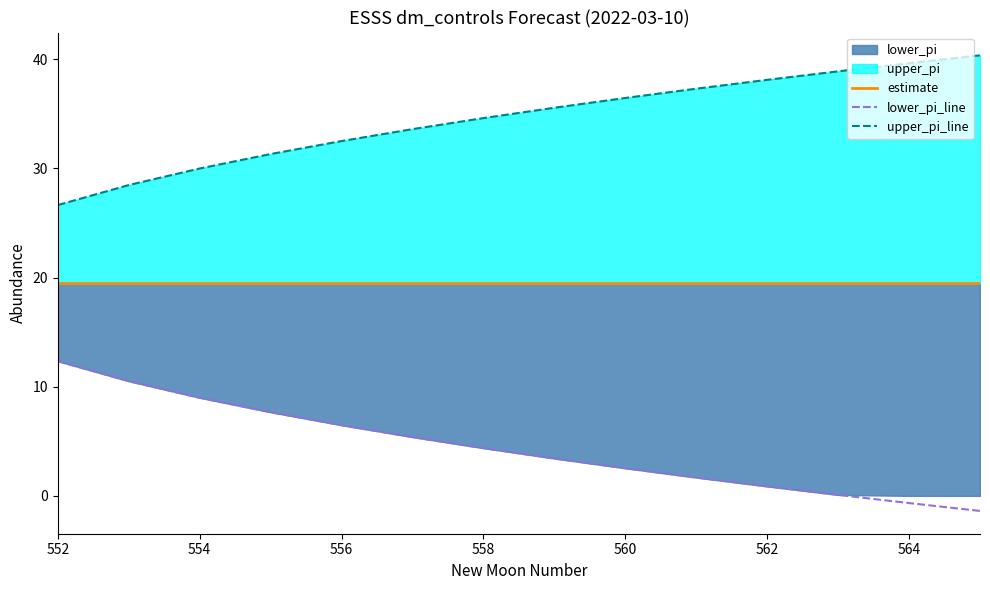

True or false: upper_pi_line and lower_pi_line intersect in this chart.

False